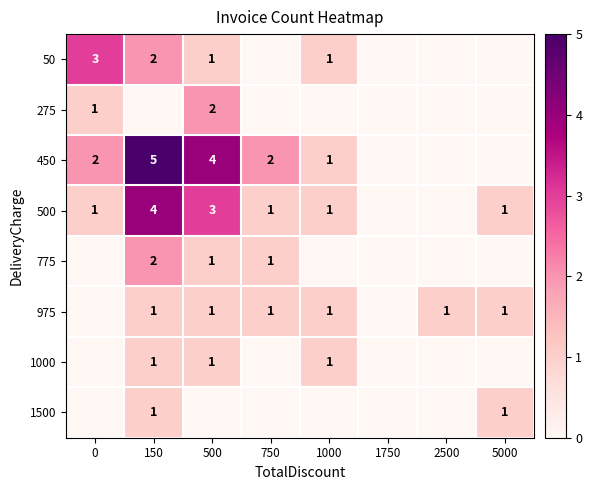

How many distinct data groups are displayed?

8